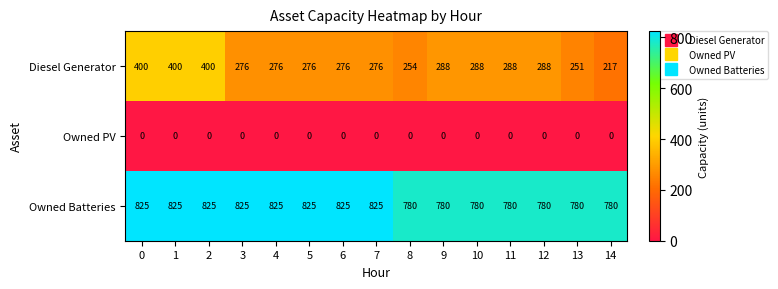

Is the value of Diesel Generator at 1 greater than the value of Owned PV at 2?

Yes